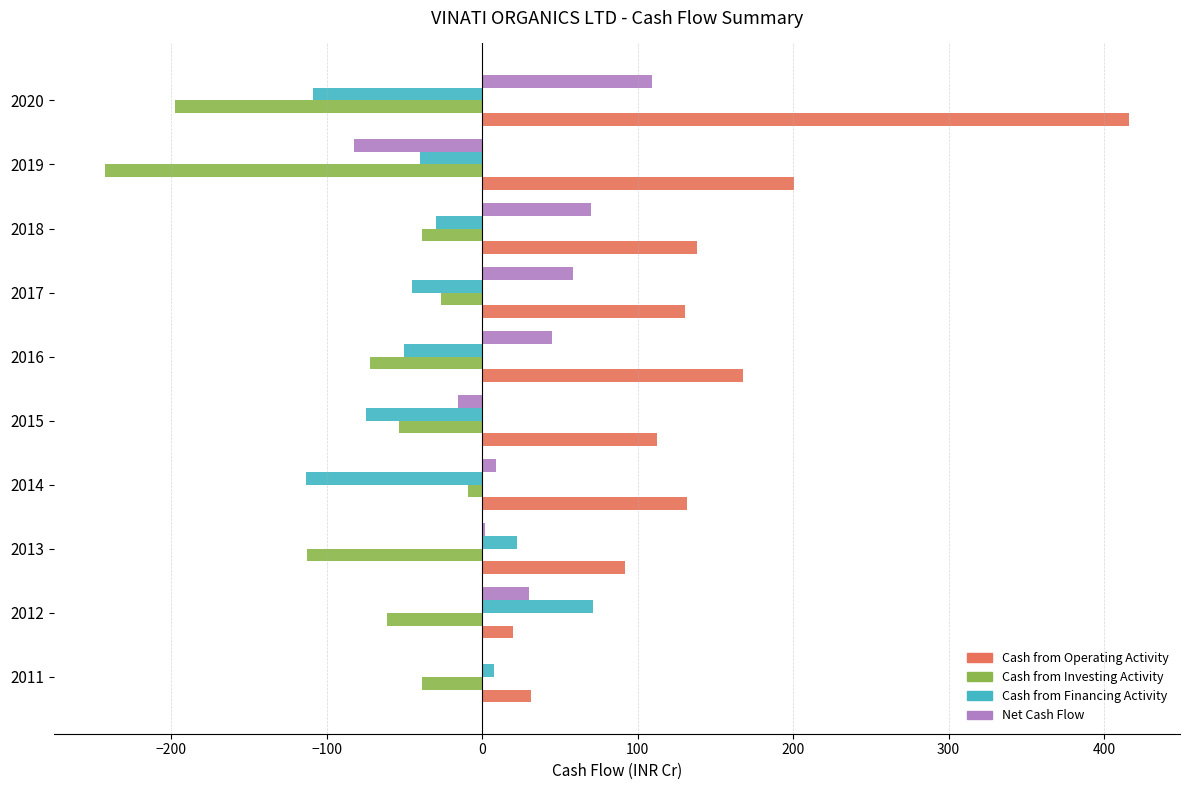

Is it true that Net Cash Flow equals -82.6 at 2019?

True